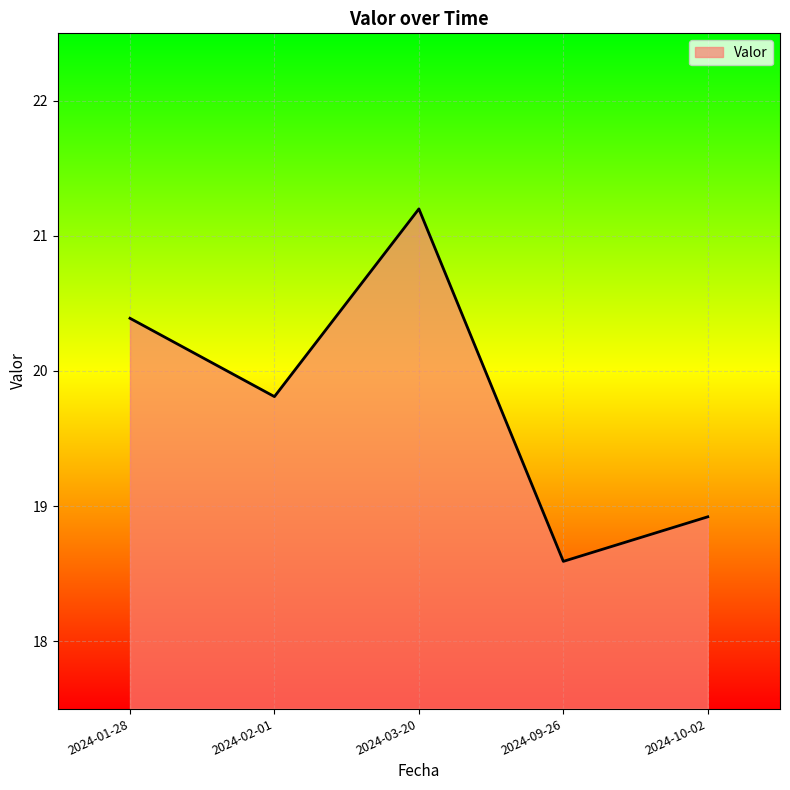

How many distinct data groups are displayed?

1